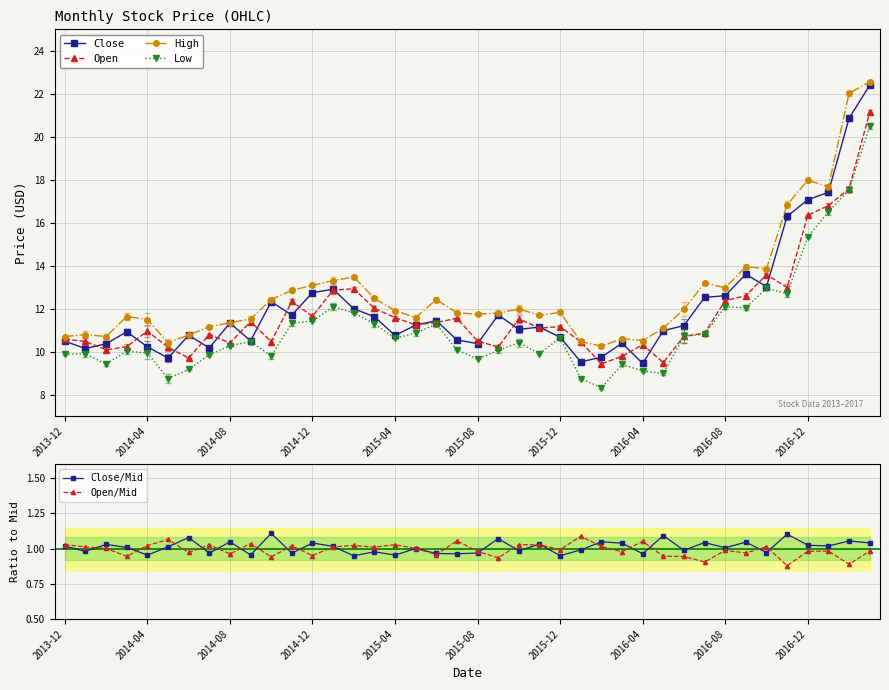

True or false: Low has a value of 14.8 at 2015-04.

False